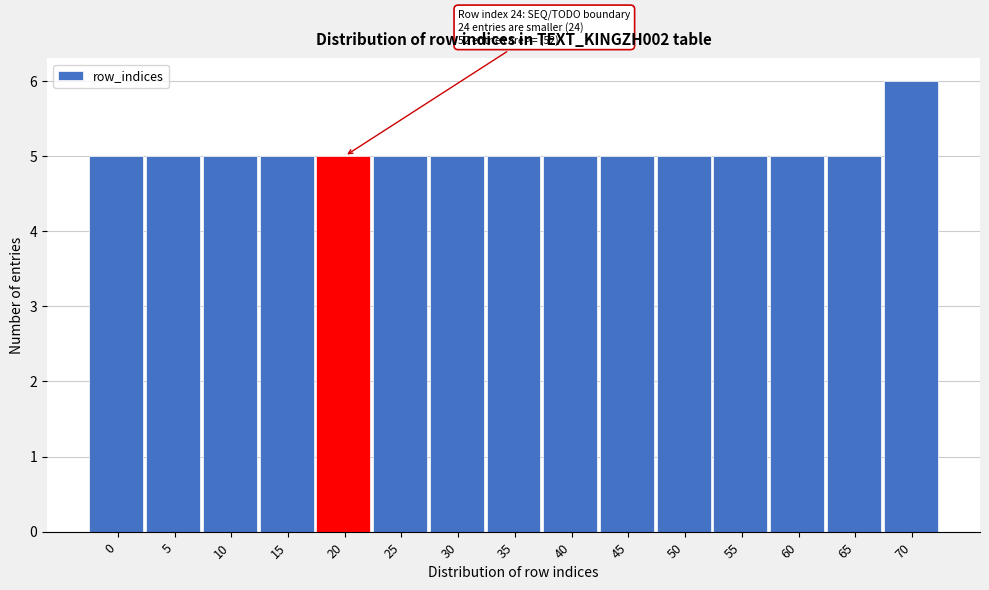

Reading left to right, list all the values displayed in this chart.

5	5	5	5	5	5	5	5	5	5	5	5	5	5	6